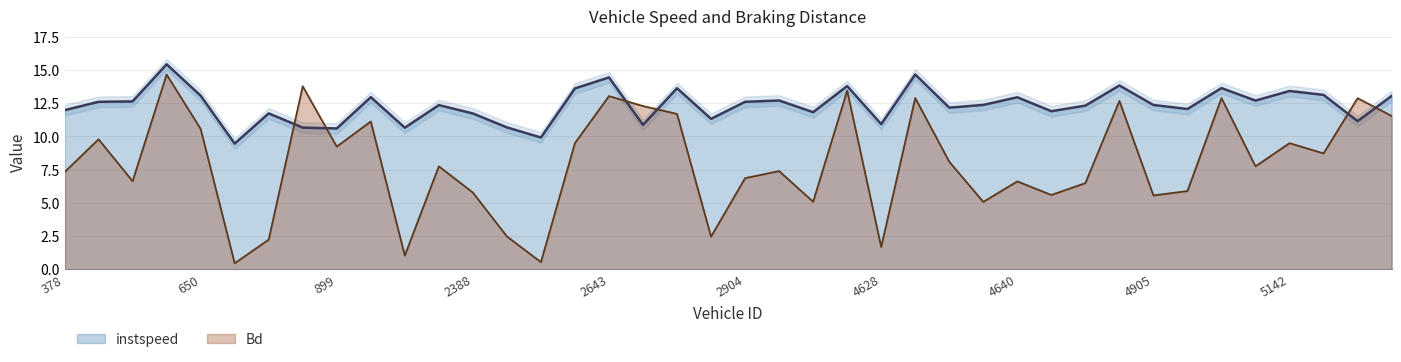

What is the approximate value of Bd at 1124.0?

7.8